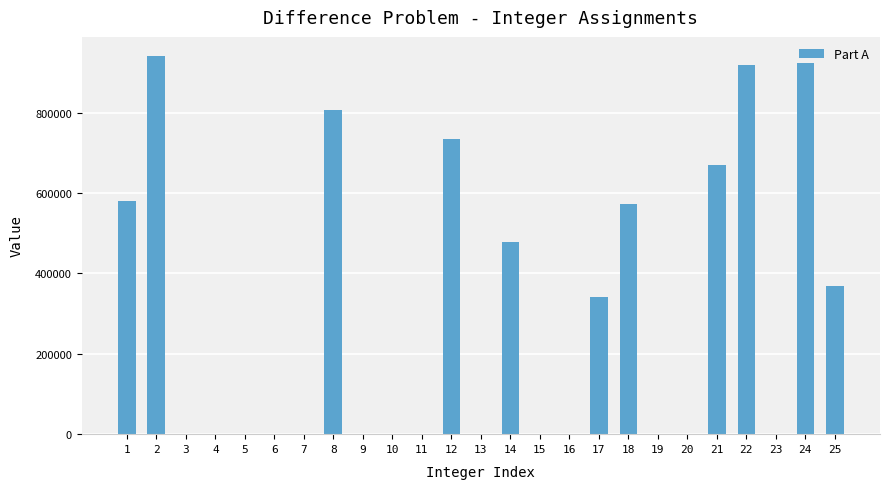

The value at 17 is 150337. True or false?

False